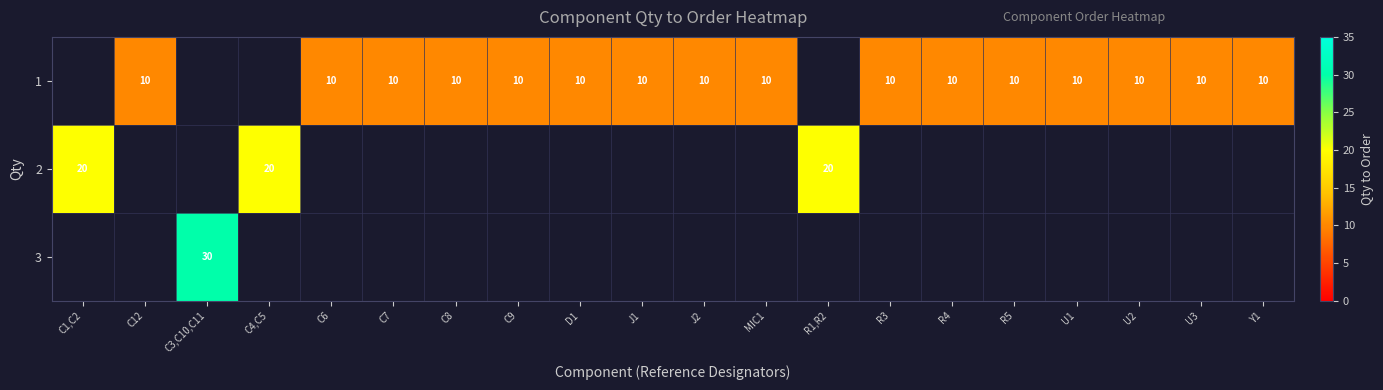

List the series in order of their overall mean, lowest first.

row_0, row_1, row_2